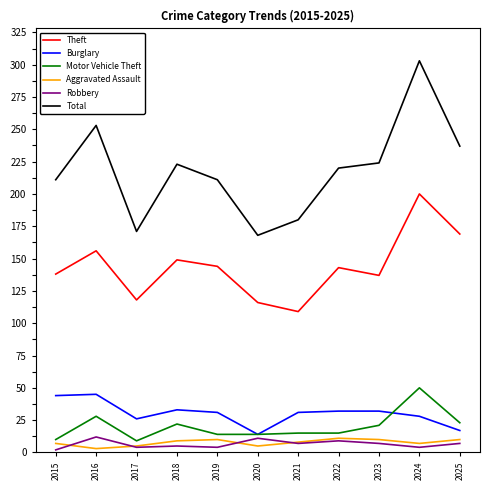

What is the total value across all series at 2025?

463